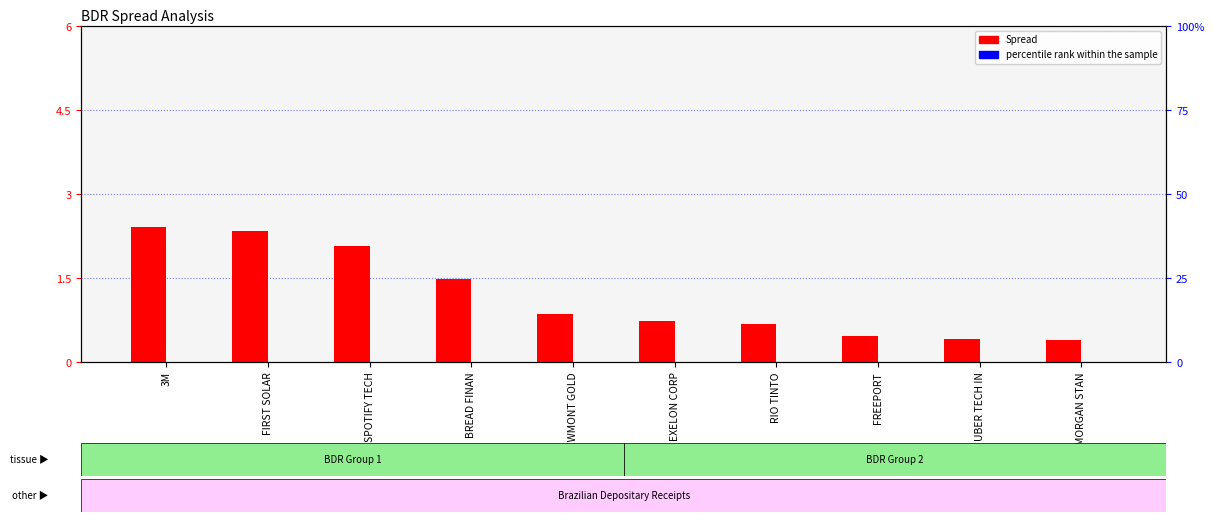

At which label does percentile rank within the sample reach its peak?

SPOTIFY TECH